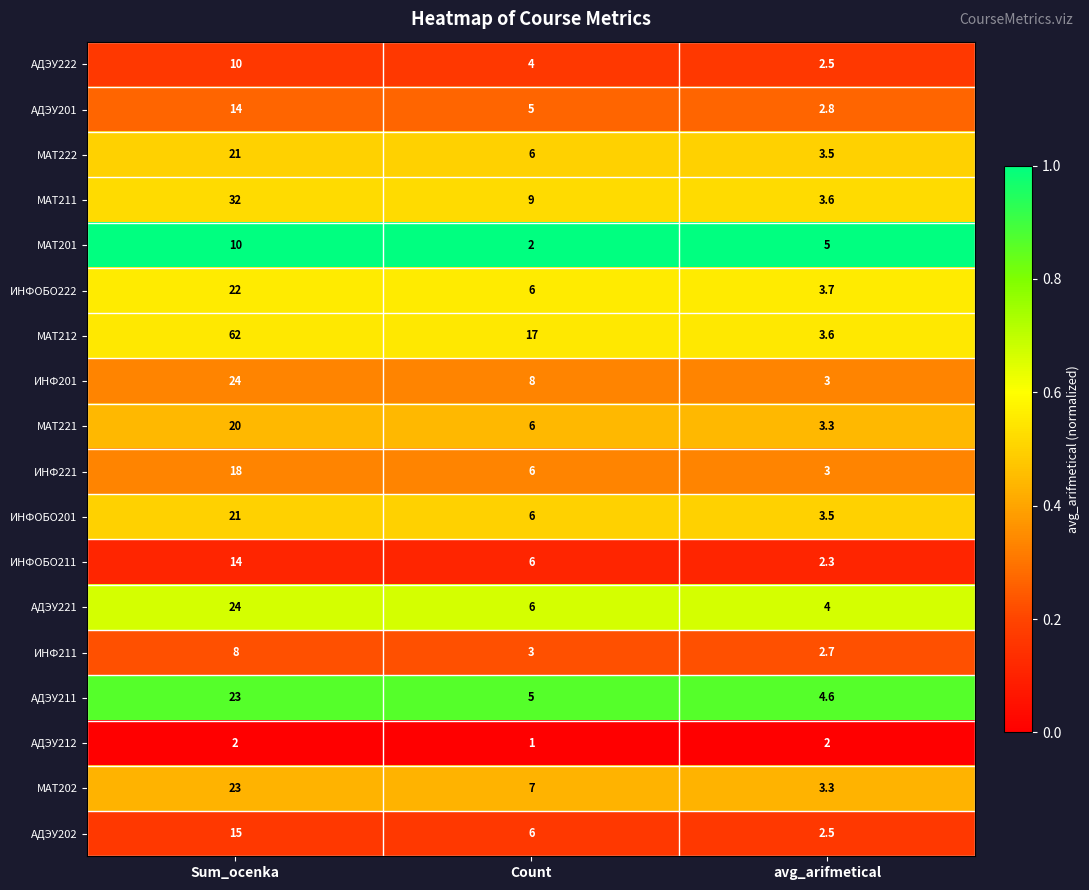

Which series has the largest total across all categories?

МАТ212